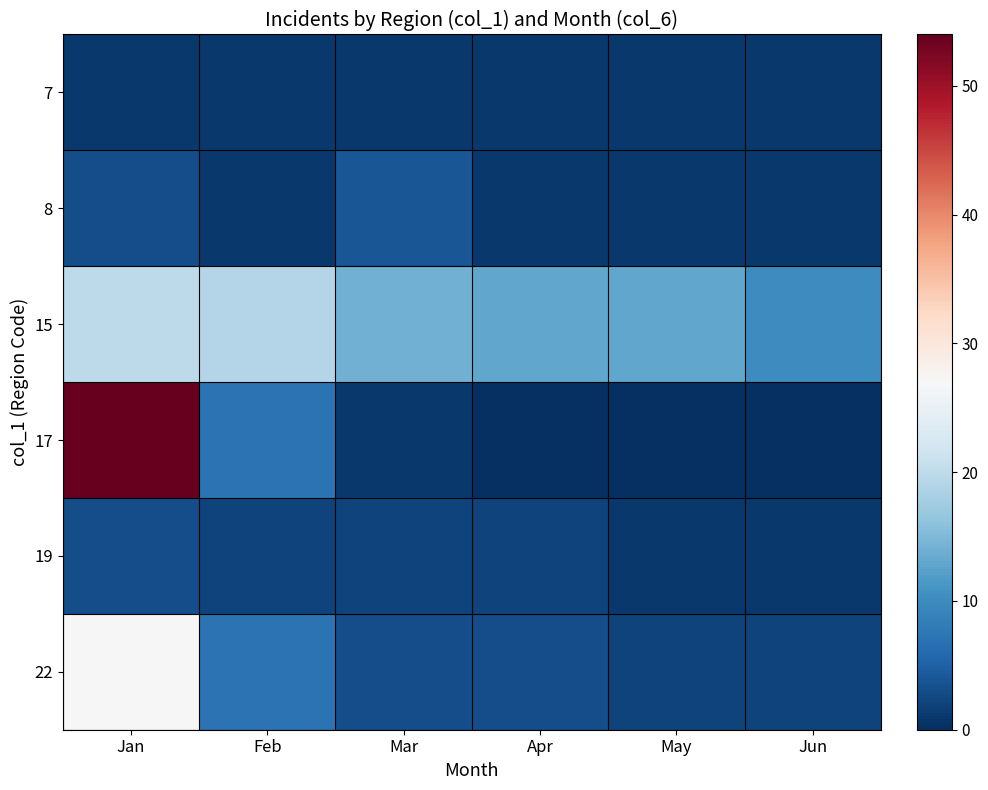

At how many categories does at least one series exceed 3?

6